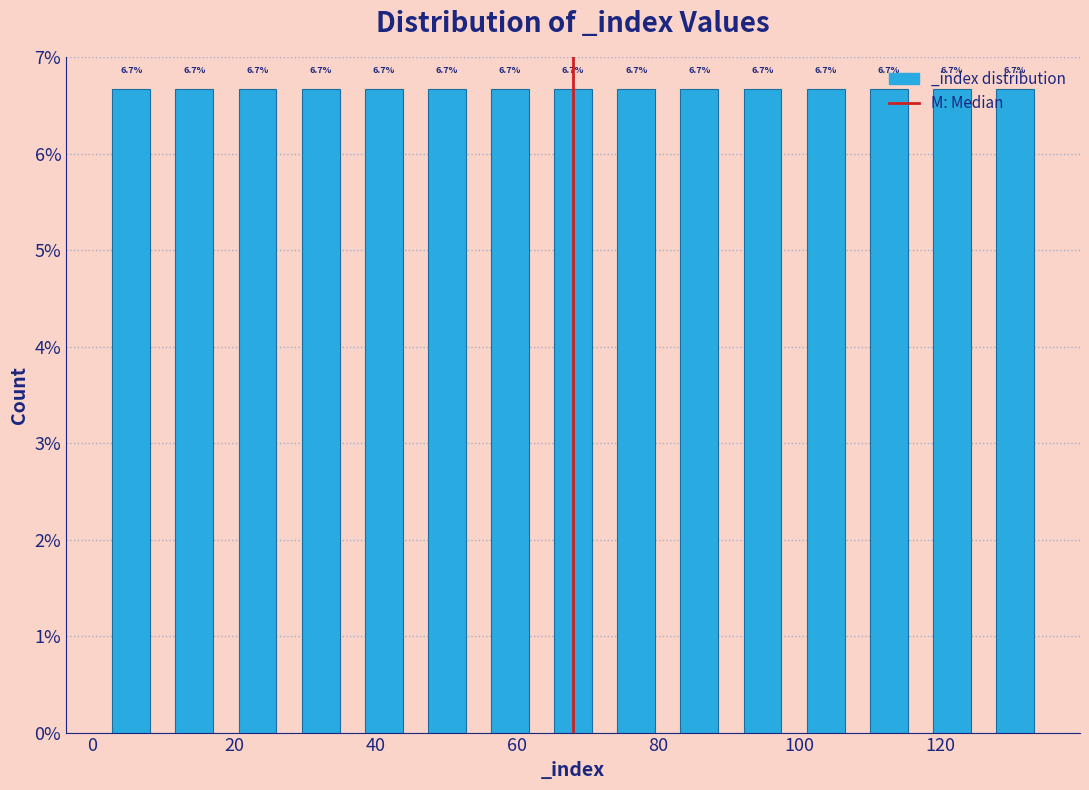

Reading left to right, transcribe this chart: for each bar, give the range it covers on the x-axis and its height. The bar edges are not printed on the chart, so give them approximately, as read against the axis.

2 to 10: 6.7
10 to 18: 6.7
18 to 28: 6.7
28 to 36: 6.7
36 to 46: 6.7
46 to 54: 6.7
54 to 64: 6.7
64 to 72: 6.7
72 to 82: 6.7
82 to 90: 6.7
90 to 100: 6.7
100 to 108: 6.7
108 to 118: 6.7
118 to 126: 6.7
126 to 136: 6.7